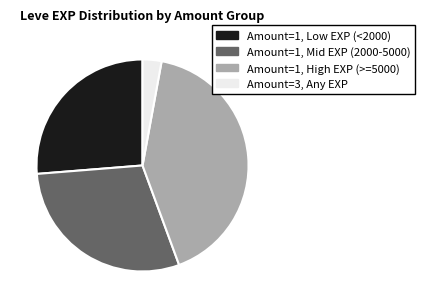

Is it true that Amount=3, Any EXP is 3% of the pie?

True